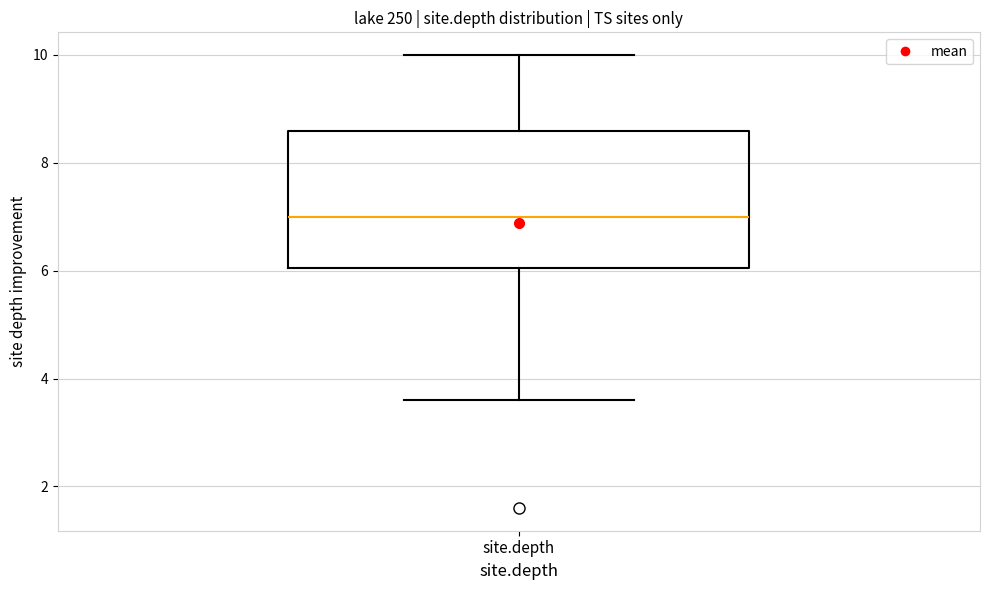

Transcribe this box plot: give where the median line is, the range the box spans, and where the two whiskers end, as read against the y-axis. The values are not printed on the chart, so give them approximately, as read against the axis.

median 7.0, box 6.0 to 8.6, whiskers 3.6 to 10.0